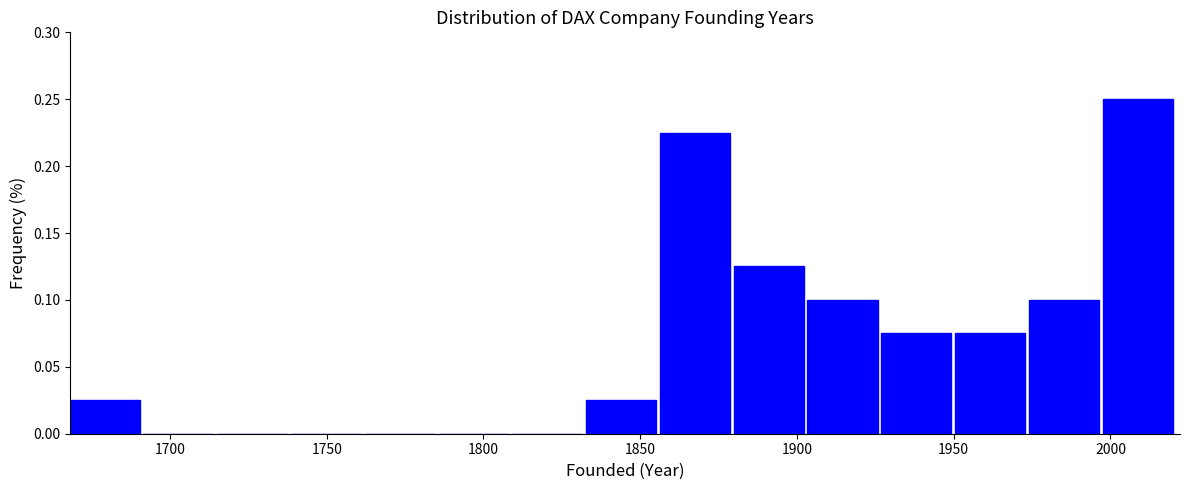

Reading left to right, transcribe this chart: for each bar, give the range it covers on the x-axis and its height. Neither the bar edges nor the heights are printed on the chart, so give them approximately, as read against the axes.

1670 to 1690: 0.025
1690 to 1715: 0
1715 to 1740: 0
1740 to 1760: 0
1760 to 1785: 0
1785 to 1810: 0
1810 to 1835: 0
1835 to 1855: 0.025
1855 to 1880: 0.225
1880 to 1905: 0.125
1905 to 1925: 0.100
1925 to 1950: 0.075
1950 to 1975: 0.075
1975 to 1995: 0.100
1995 to 2020: 0.250